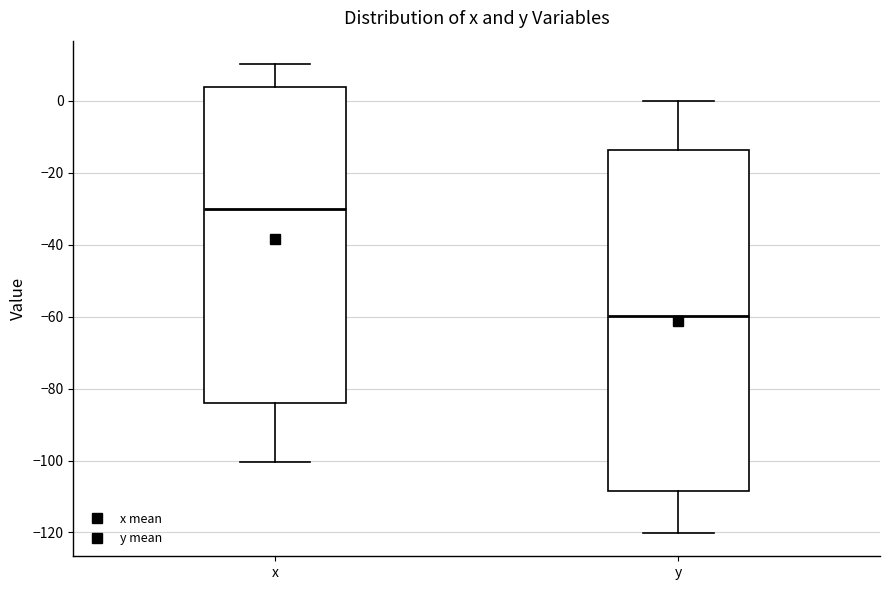

Reading left to right, read every box against the y-axis: the position of its median line, the range the box covers, and the ends of its whiskers. The values are not printed on the chart, so give them approximately, as read against the axis.

x: median -30, box -84 to 4, whiskers -100 to 10
y: median -60, box -108 to -14, whiskers -120 to 0